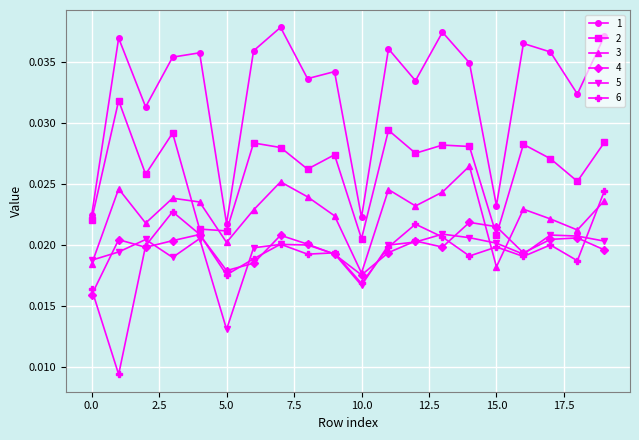

True or false: 2 and 5 intersect in this chart.

False